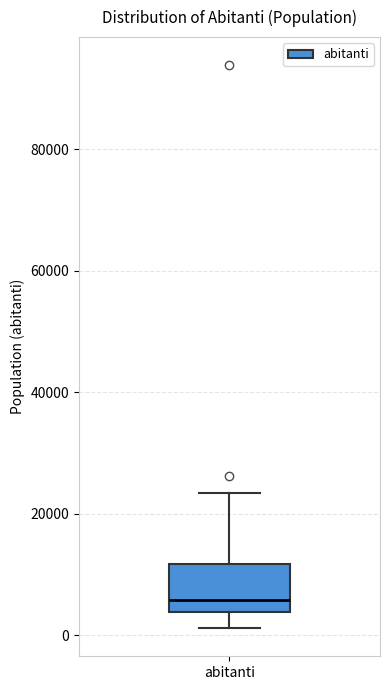

Transcribe this box plot: give where the median line is, the range the box spans, and where the two whiskers end, as read against the y-axis. The values are not printed on the chart, so give them approximately, as read against the axis.

median 6000, box 4000 to 12000, whiskers 2000 to 24000